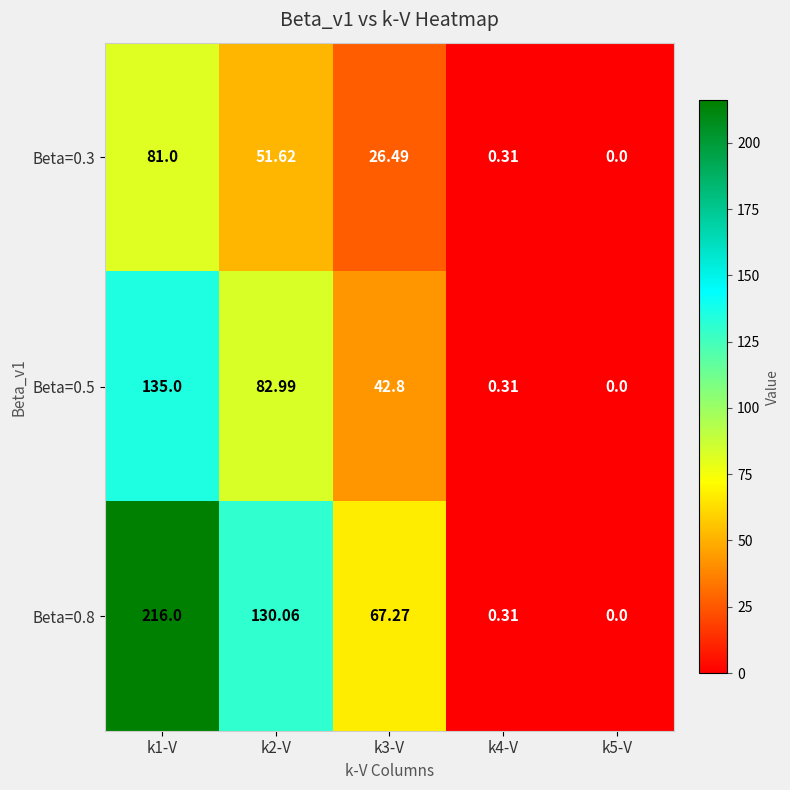

Is the value of Beta=0.5 at k2-V greater than the value of Beta=0.8 at k3-V?

Yes